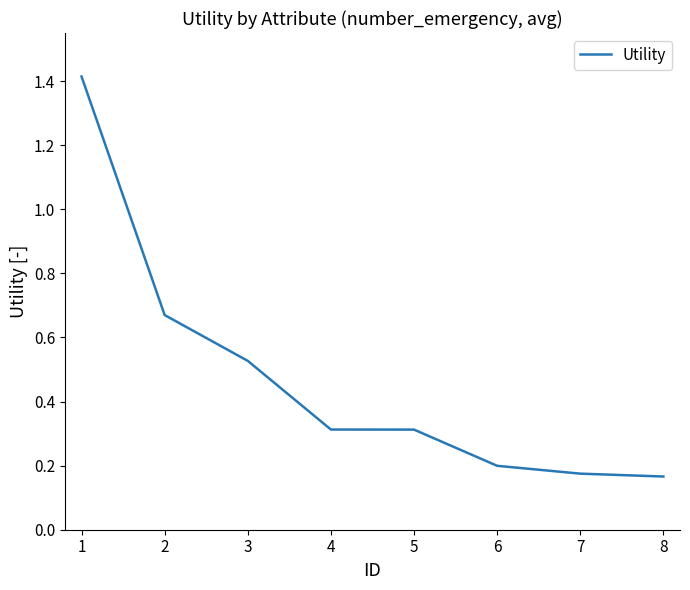

Between 5 and 7, which is larger?

5